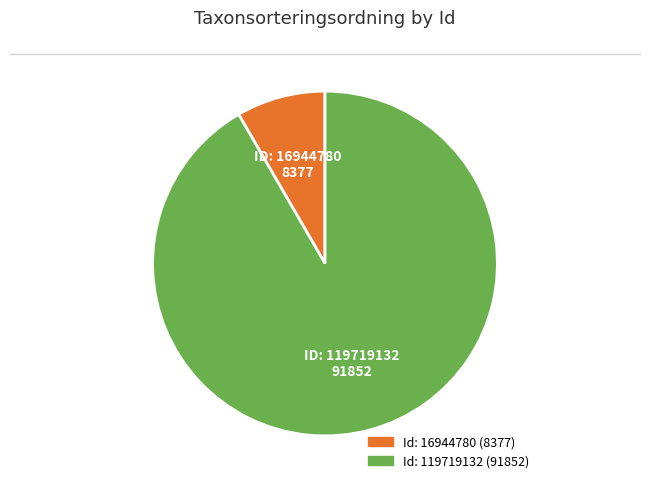

Count the number of slices in the pie.

2